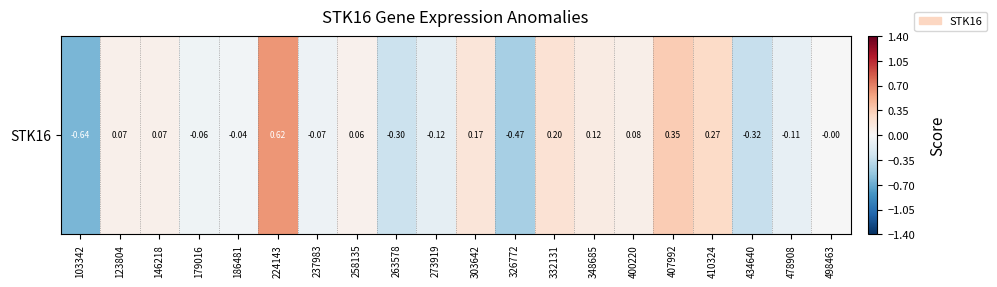

True or false: the data shows 0.1 at 146218.

True